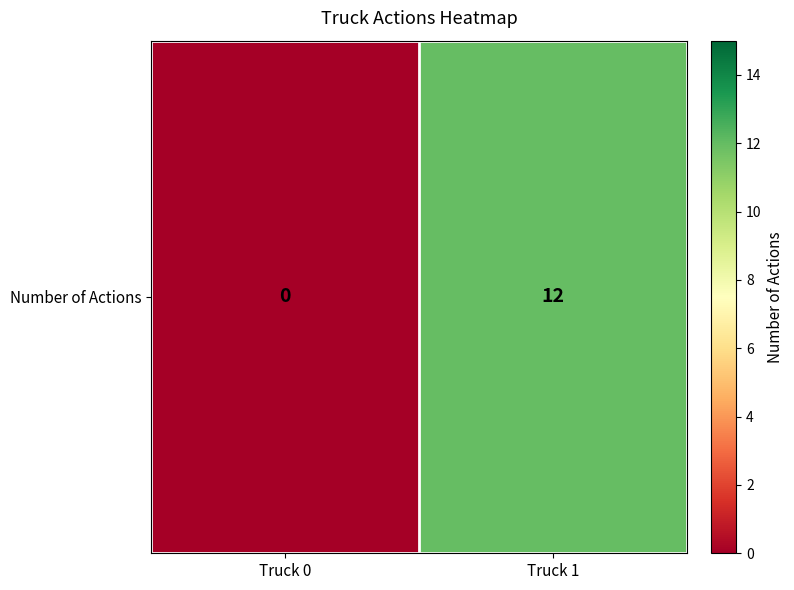

At which category does the chart reach its minimum across all series?

Truck 0